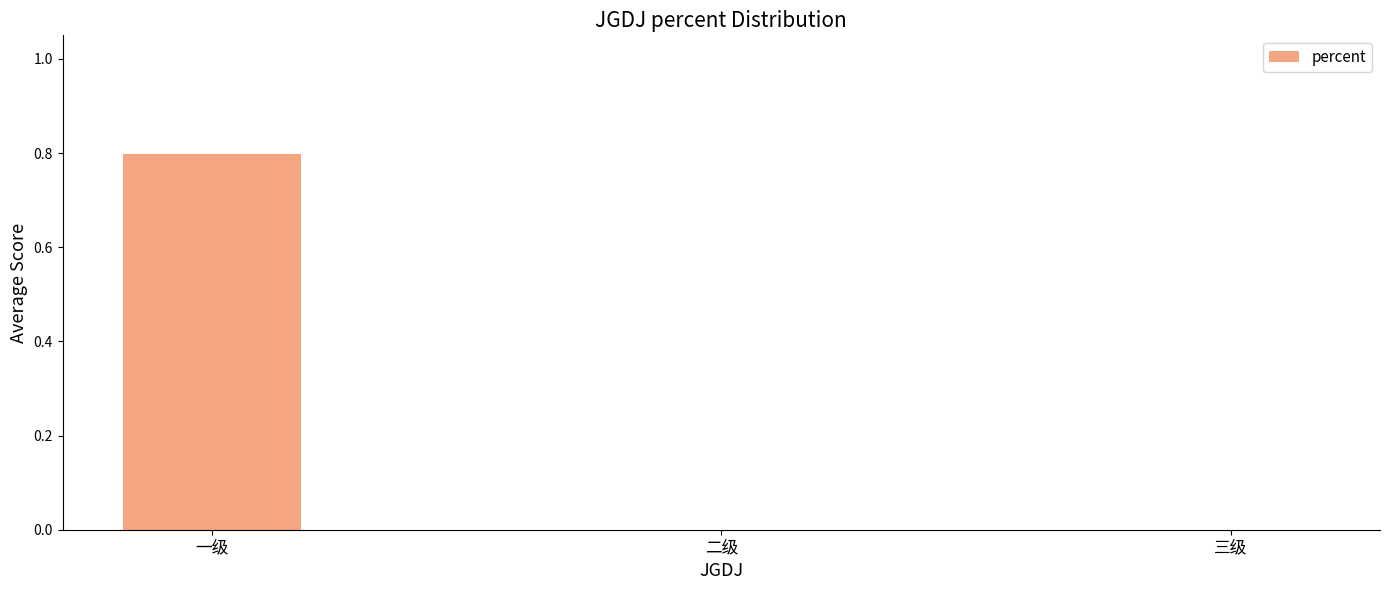

Is it true that the value at 二级 is 0.5?

False